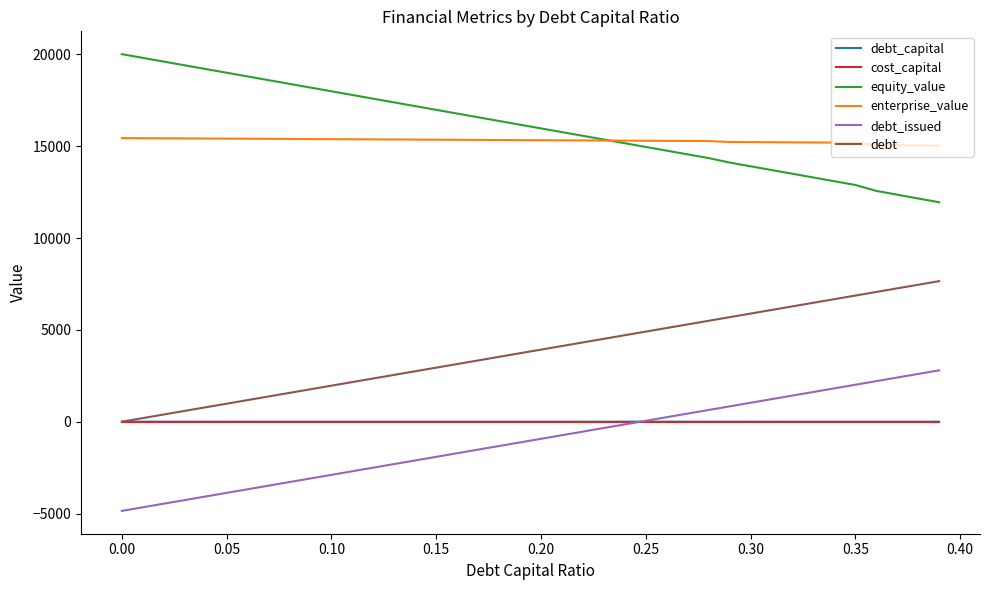

How many lines are shown in the chart?

6